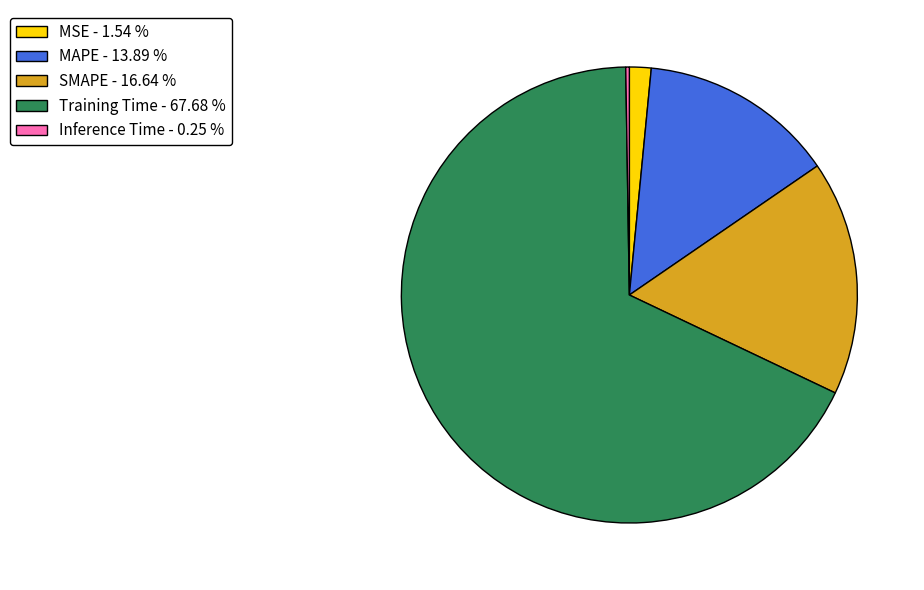

Between SMAPE - 16.64 % and MSE - 1.54 %, which is larger?

SMAPE - 16.64 %